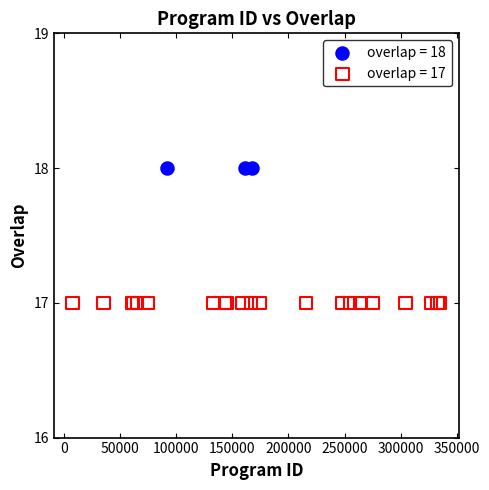

Which series contains the highest Y value?

overlap = 18